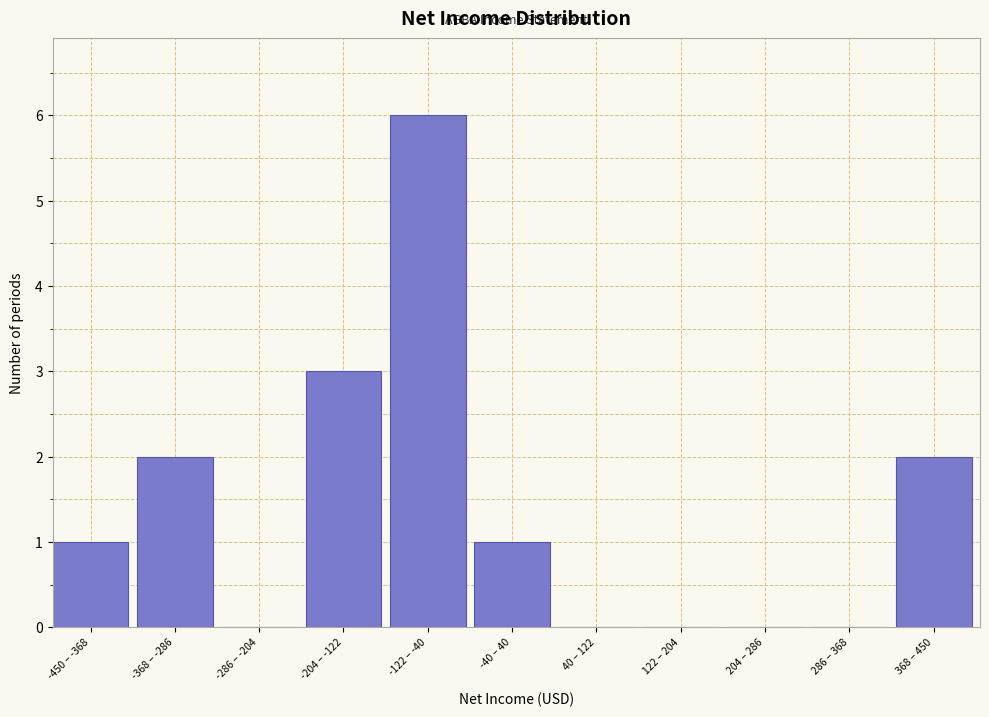

Reading right to left, extract all data points from this chart.

368 – 450=2	286 – 368=0	204 – 286=0	122 – 204=0	40 – 122=0	-40 – 40=1	-122 – -40=6	-204 – -122=3	-286 – -204=0	-368 – -286=2	-450 – -368=1